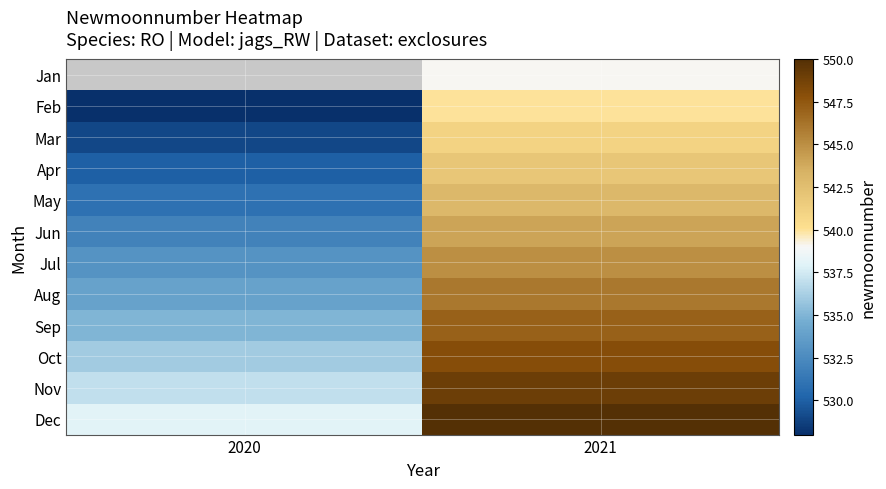

At which label does Mar reach its peak?

2021